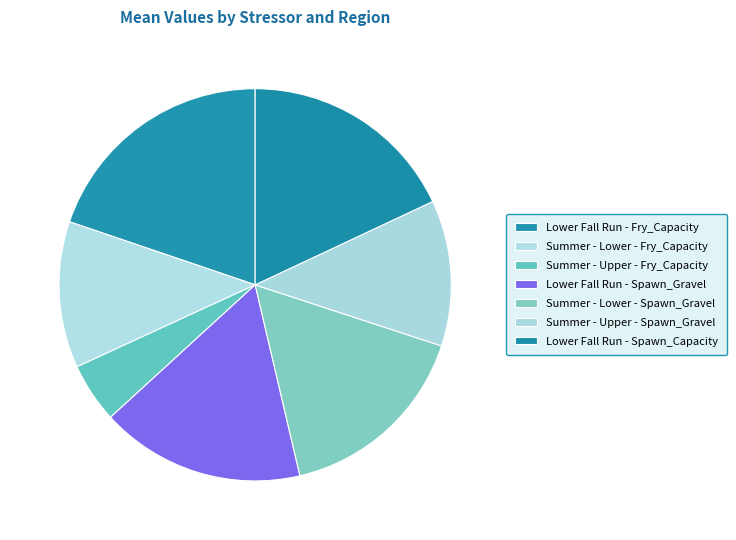

Does any single category account for the majority?

No